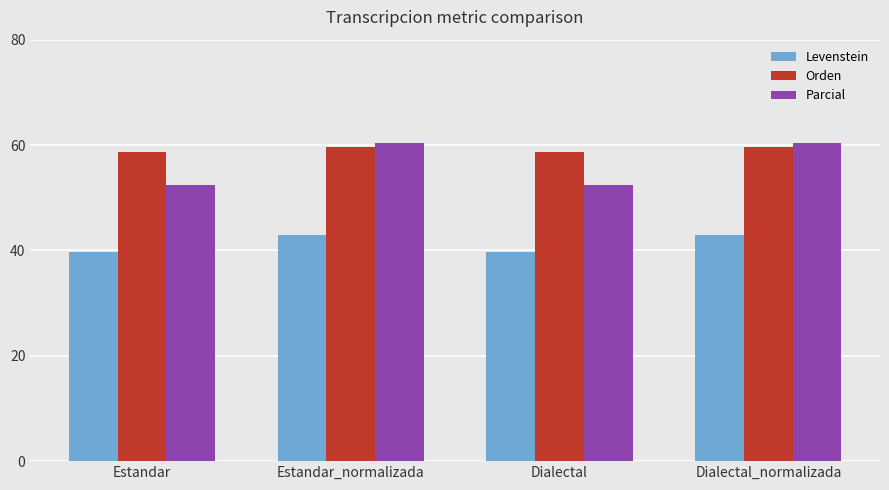

Which series has the largest range (max minus min)?

Parcial